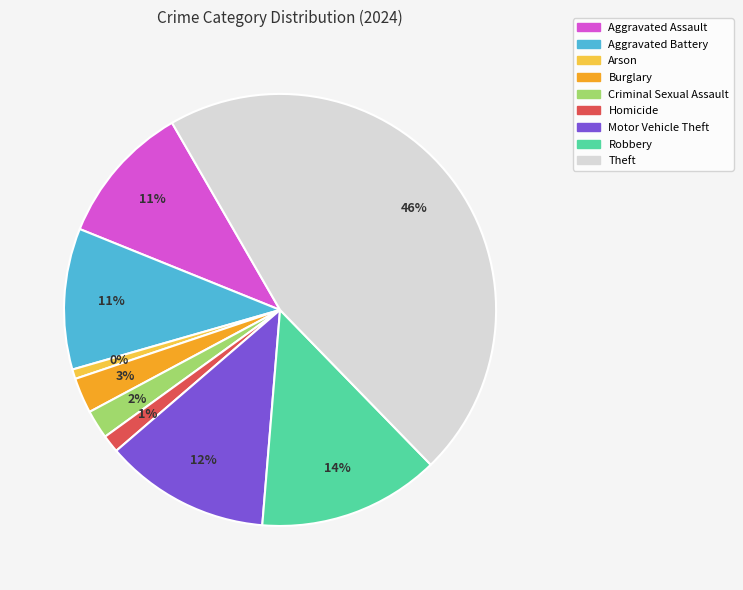

Is it true that Motor Vehicle Theft is 1% of the pie?

False